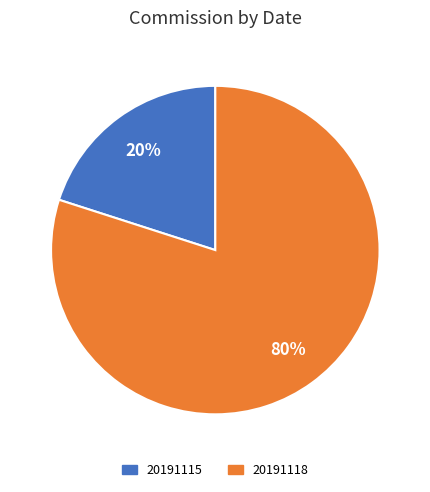

Which slice is the largest?

20191118